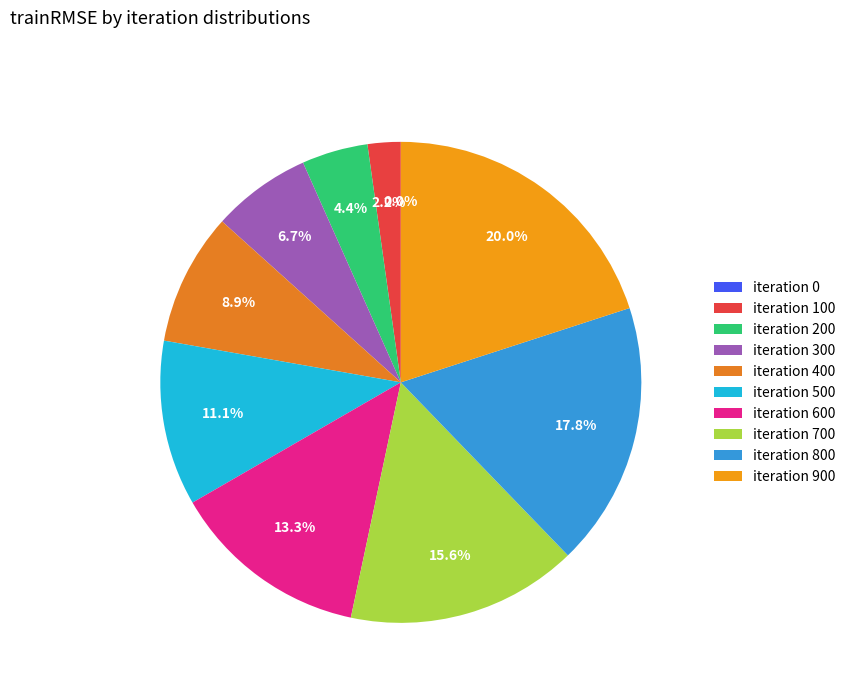

Which slice is the largest?

900